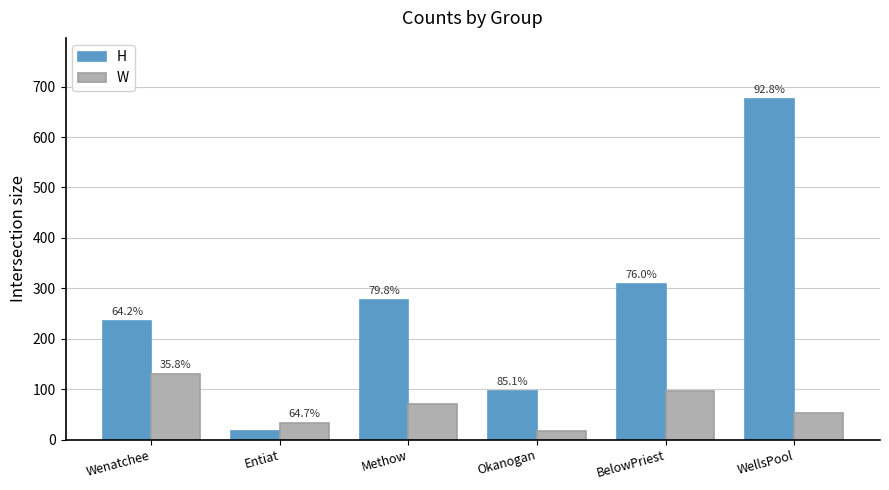

What is the difference between the maximum and second lowest values in the W series?

98